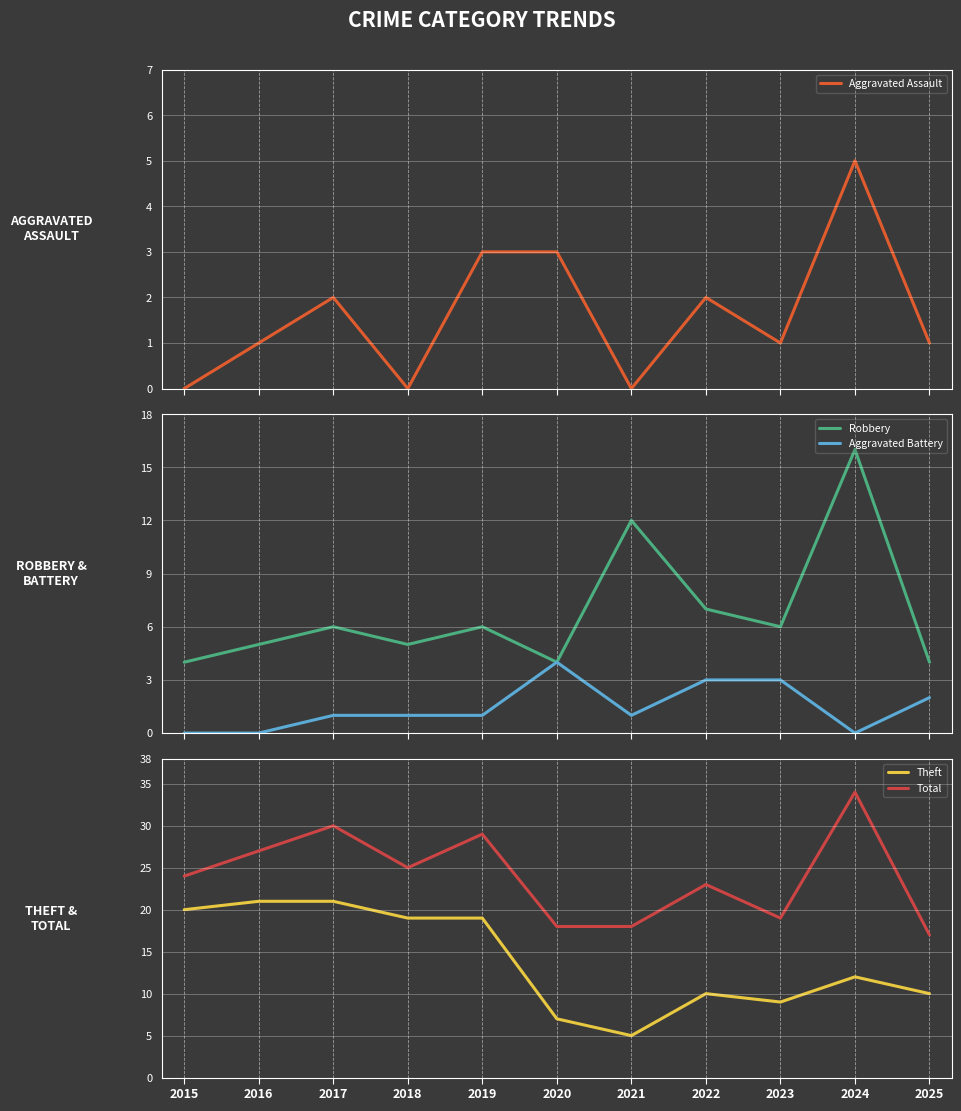

True or false: Theft has more than 1 points higher than both neighbors.

True